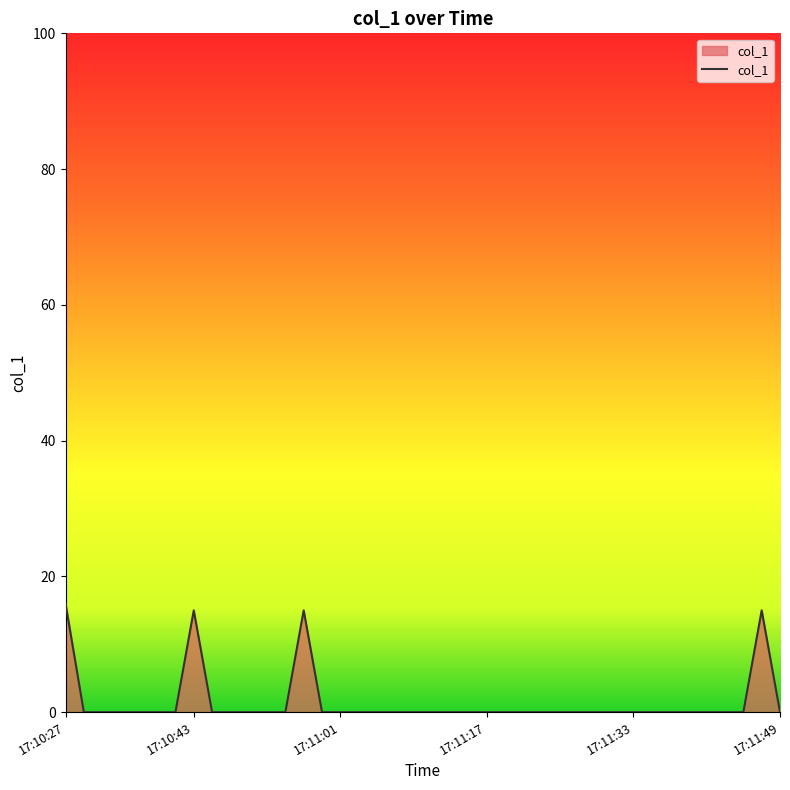

What is the greatest value displayed?

16